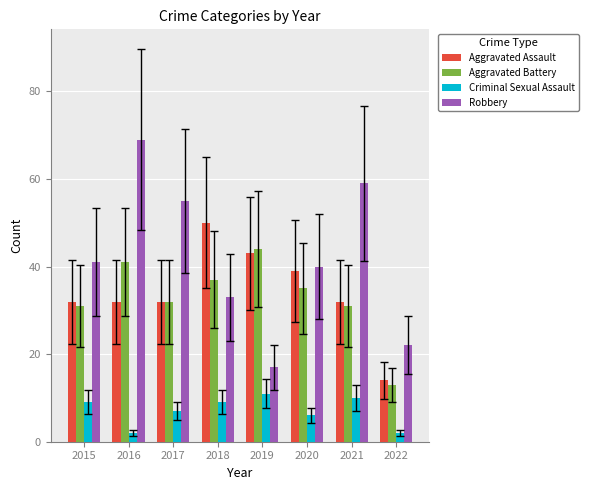

What are all the series names shown in the legend?

Aggravated Assault, Aggravated Battery, Criminal Sexual Assault, Robbery